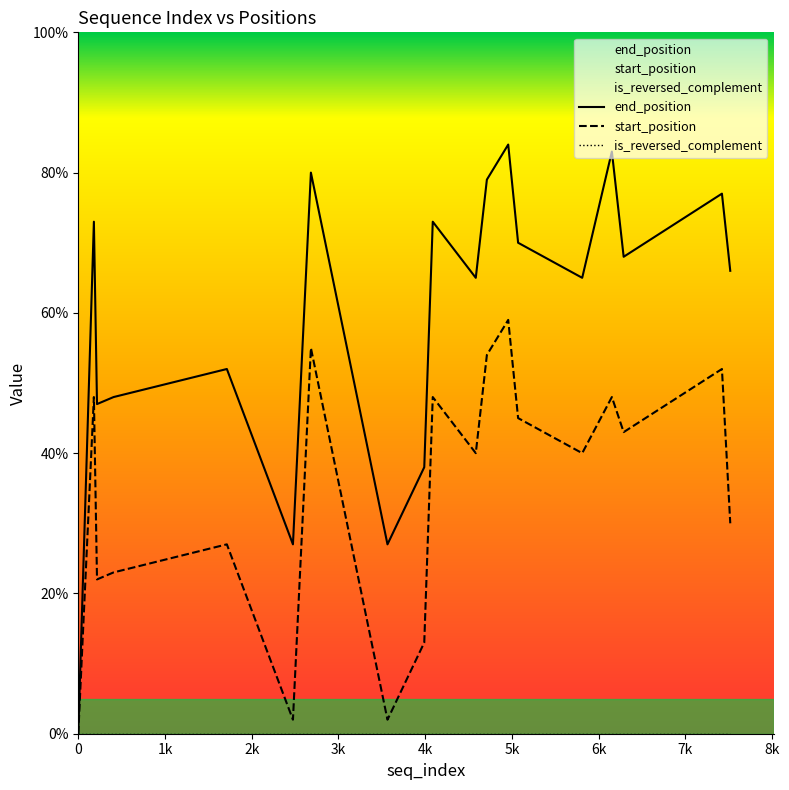

At 7421, list the series in order from smallest to largest.

start_position, end_position